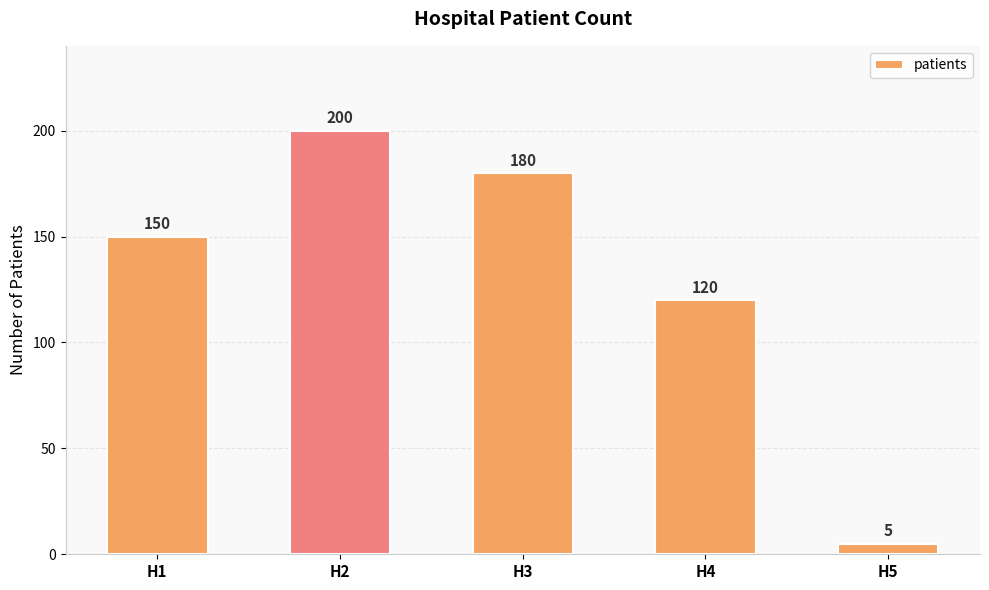

How many data points does each series have?

5